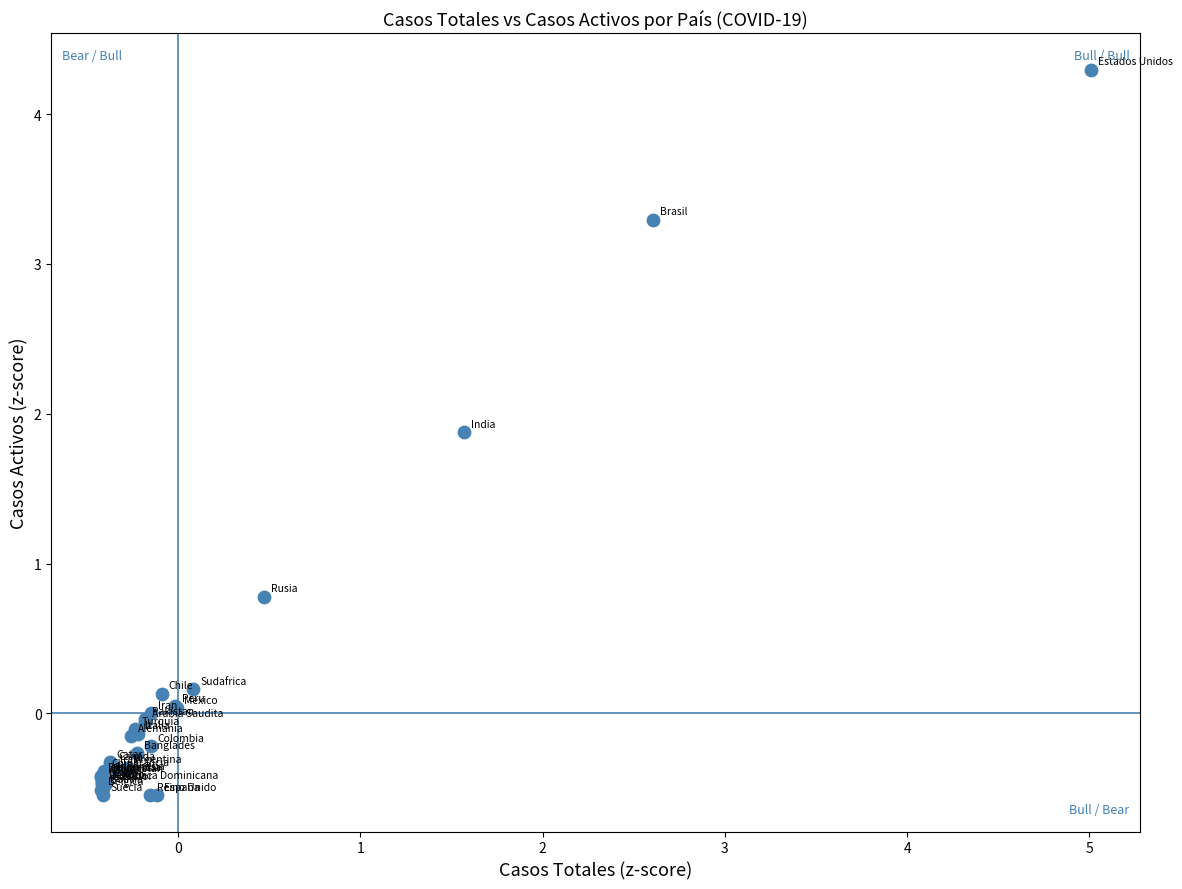

What Y value in the scatter plot is closest to 1?

0.8